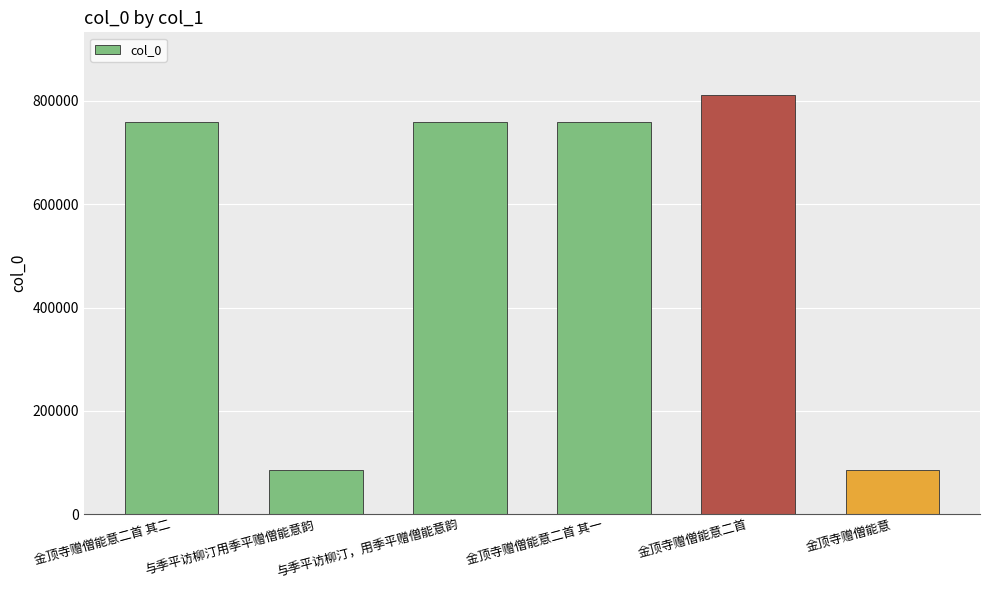

What is the value of the 5th bar from the left?

811215